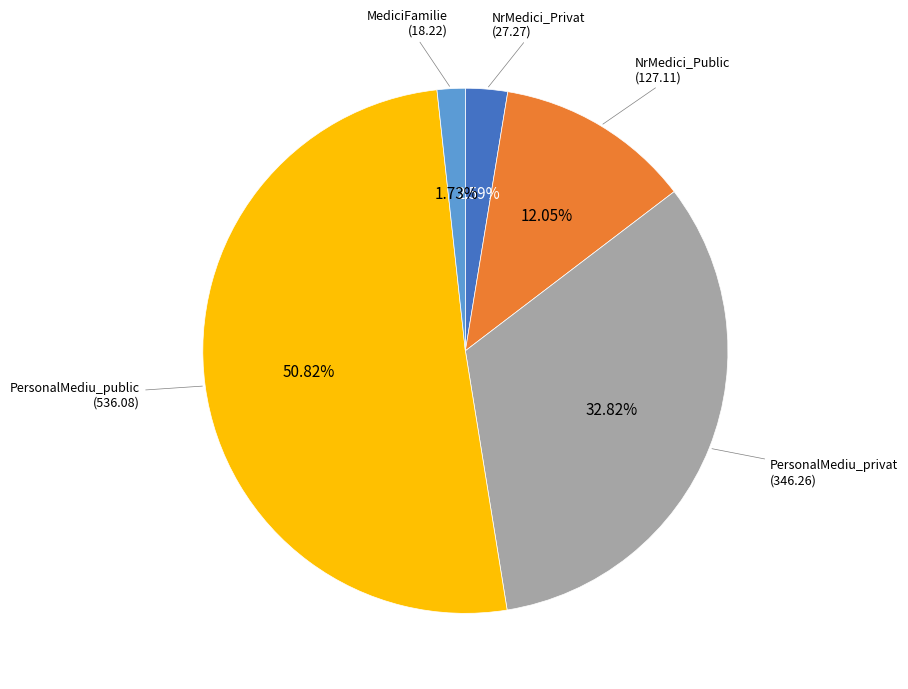

Is there a majority slice in this chart?

Yes